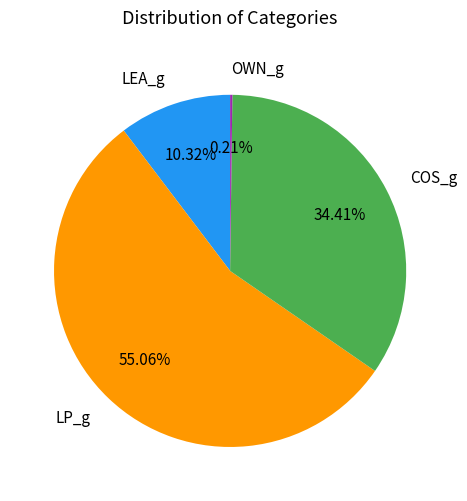

Does any single category account for the majority?

Yes